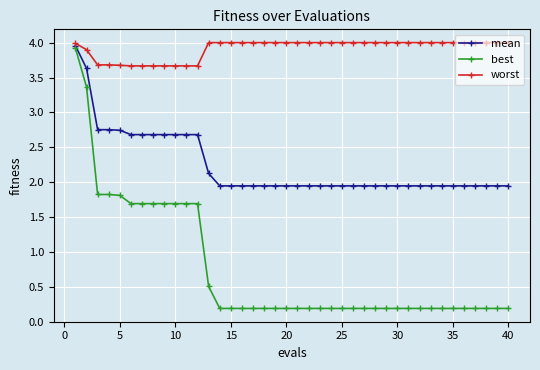

What is the sum of all worst values?

156.6